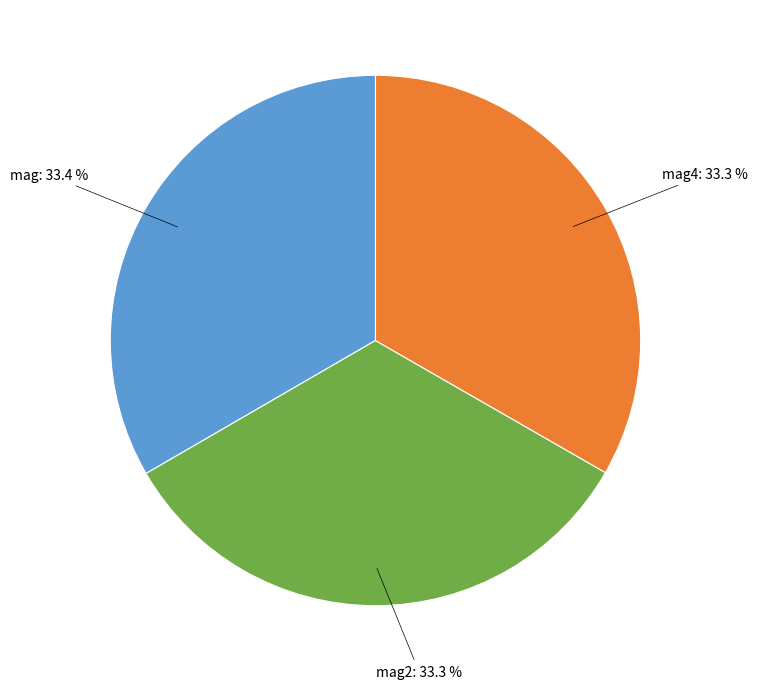

How many segments does this pie chart have?

3